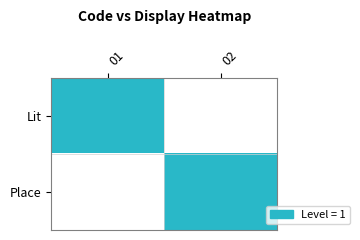

Reading right to left, list all the values displayed in this chart.

Lit: 02=0	01=1
Place: 02=1	01=0